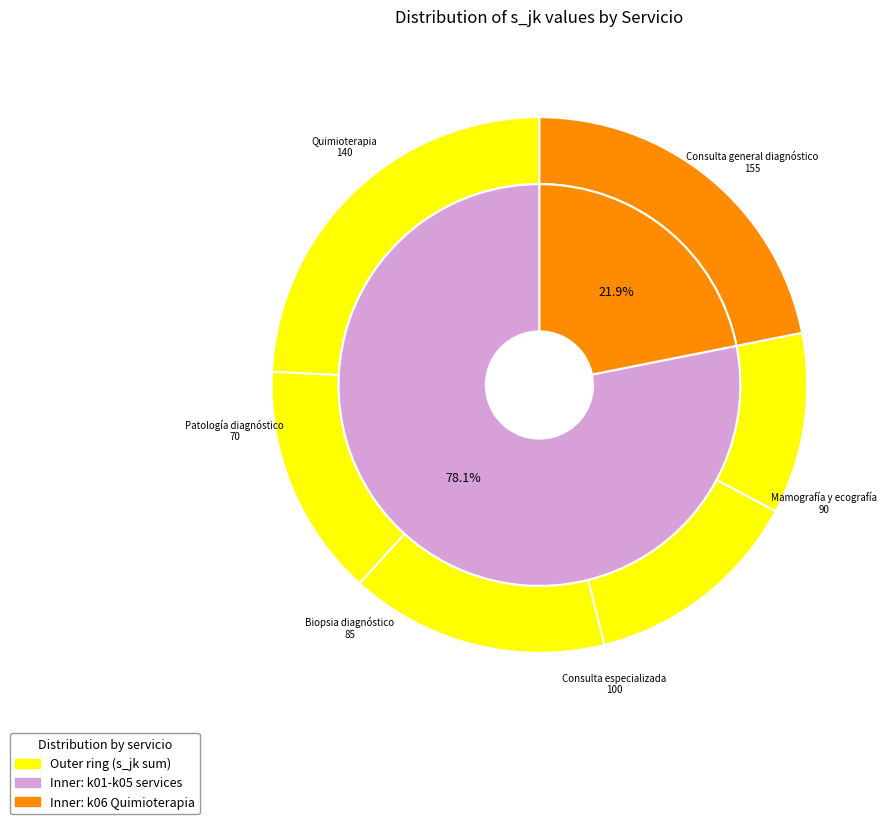

To the nearest percent, what portion does k01 represent?

6%